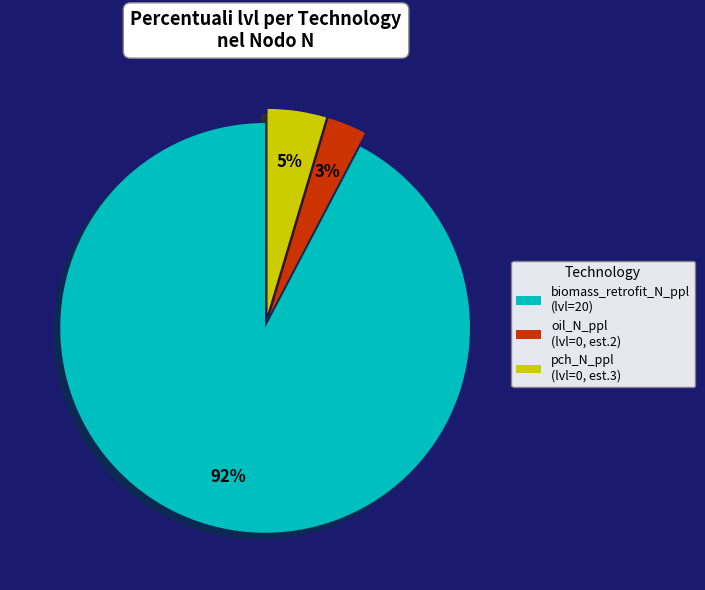

What is the largest slice in the pie chart?

biomass_retrofit_N_ppl (lvl=20)